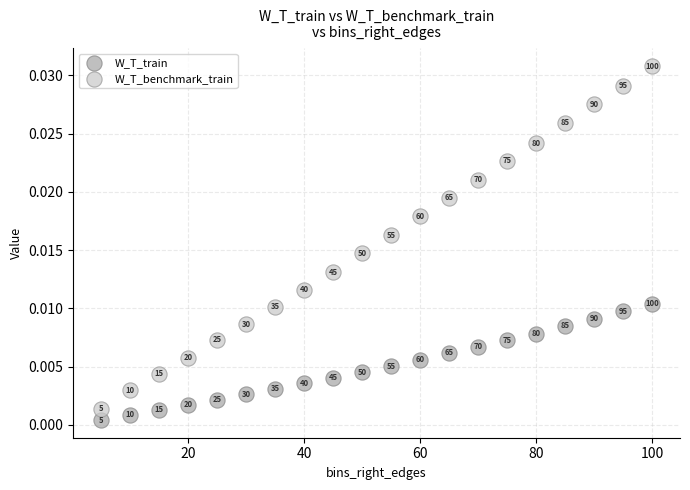

Across all data points, what is the range of X values (max minus min)?

95.0